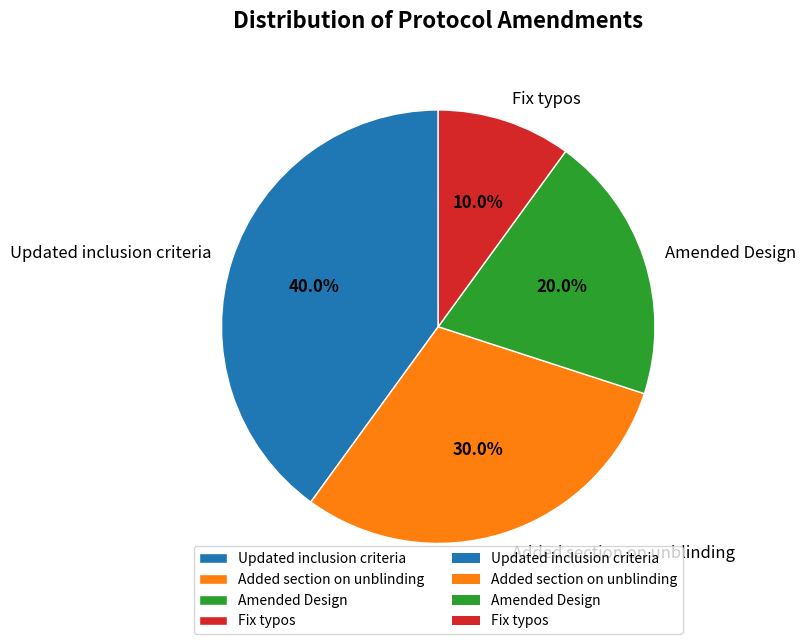

What percentage is NOT represented by Added section on unblinding?

70.0%